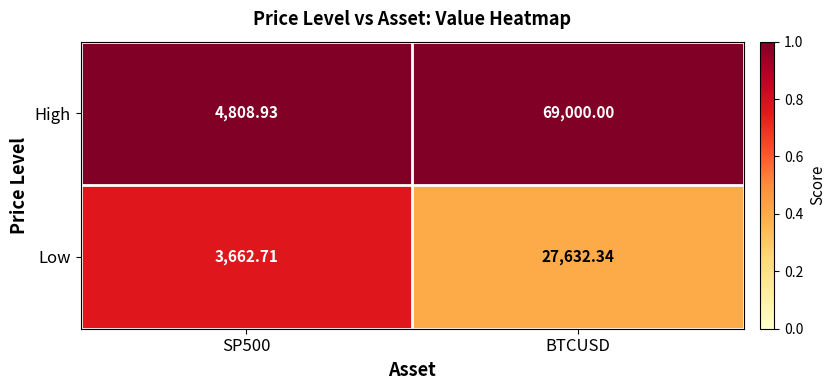

Which series has the largest total across all categories?

High